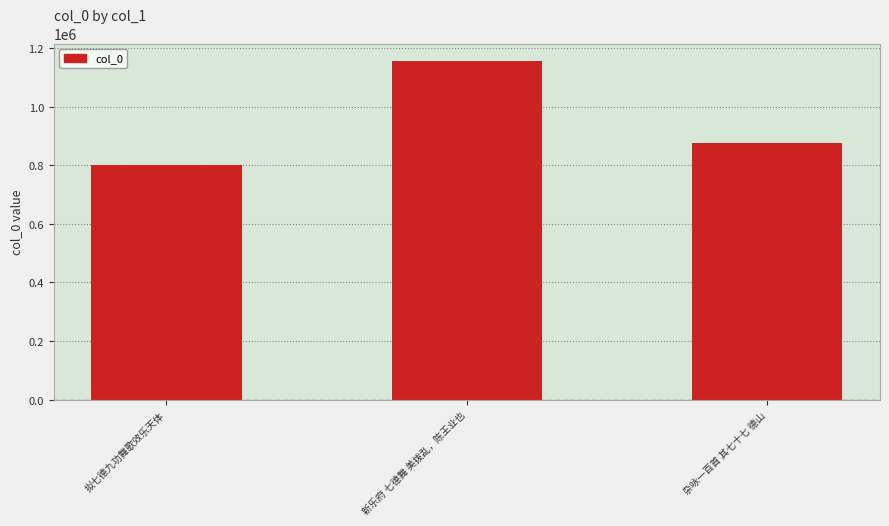

What is the difference between the maximum and minimum values?

357222